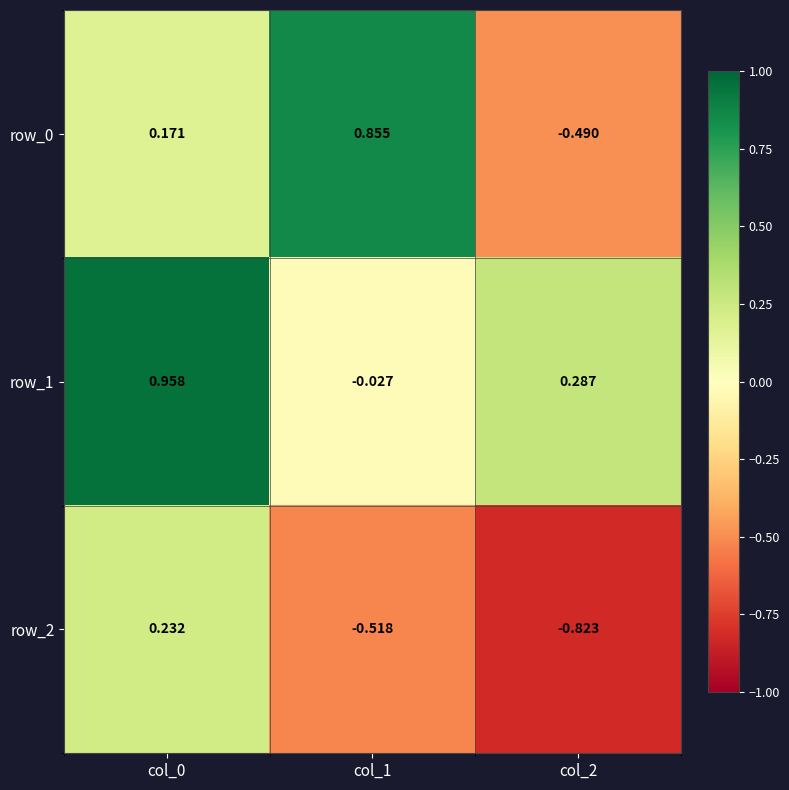

Is the value of row_0 at col_2 greater than the value of row_1 at col_1?

No